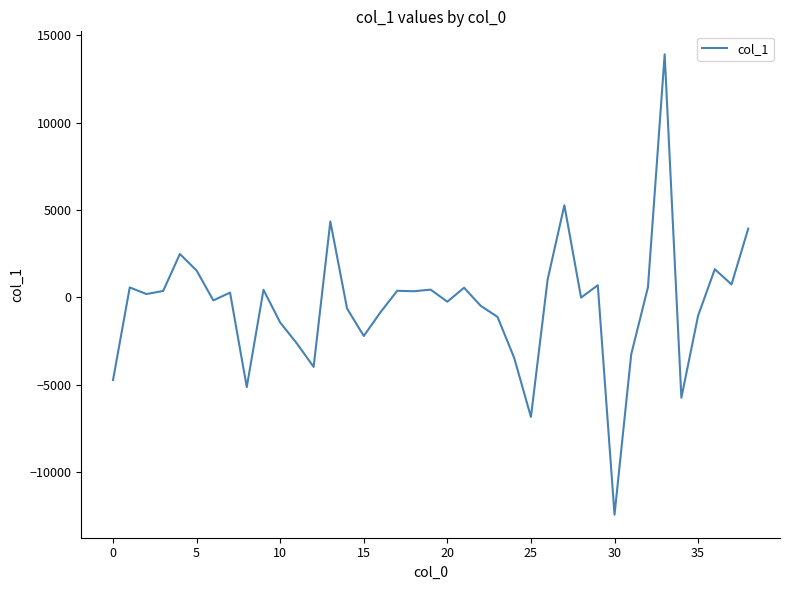

What is the difference between the maximum and minimum values?

26353.9